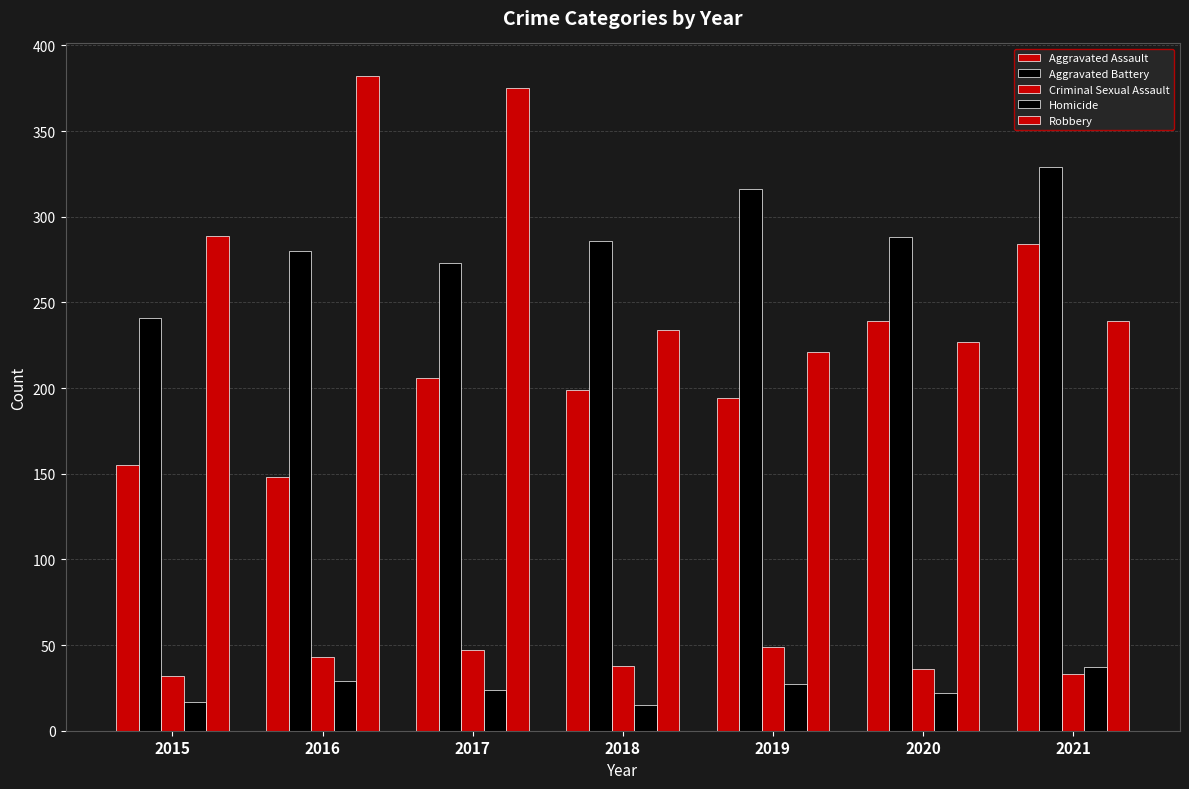

How many data points in Aggravated Battery are less than 286?

3